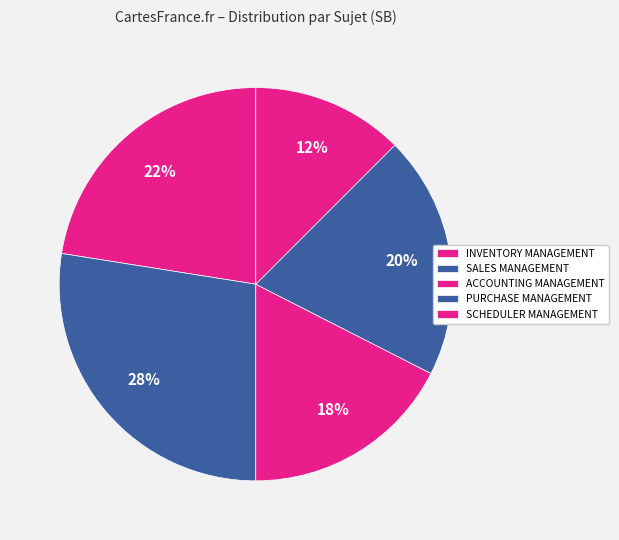

To the nearest percent, what is the average slice percentage?

20%